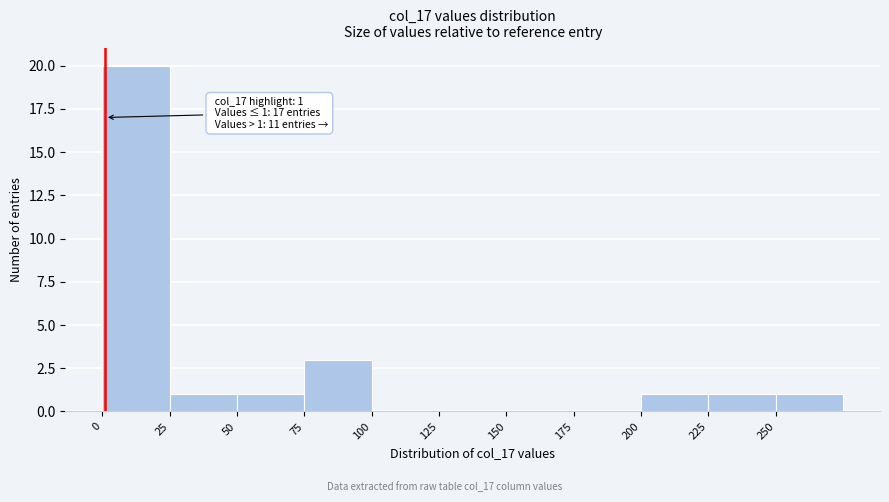

Over which range of the x-axis is the bar tallest?

0 to 25